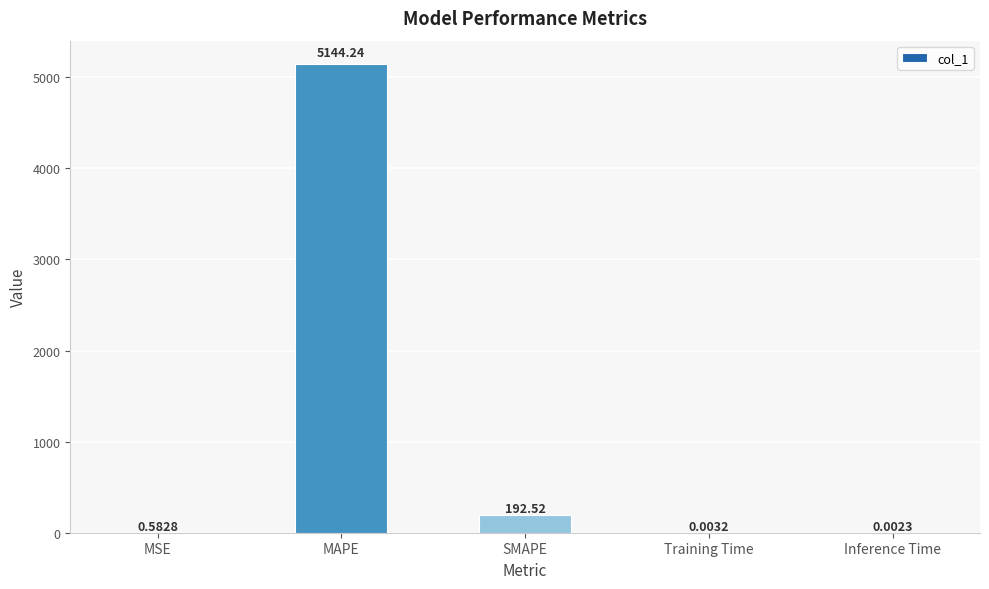

What is the change in value from MAPE to Training Time?

-5144.2